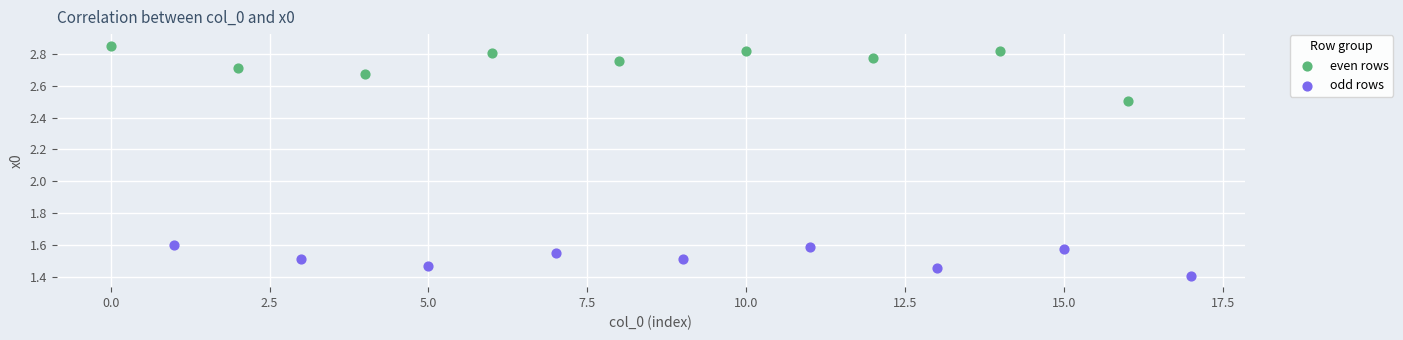

Which series contains the lowest Y value?

odd rows